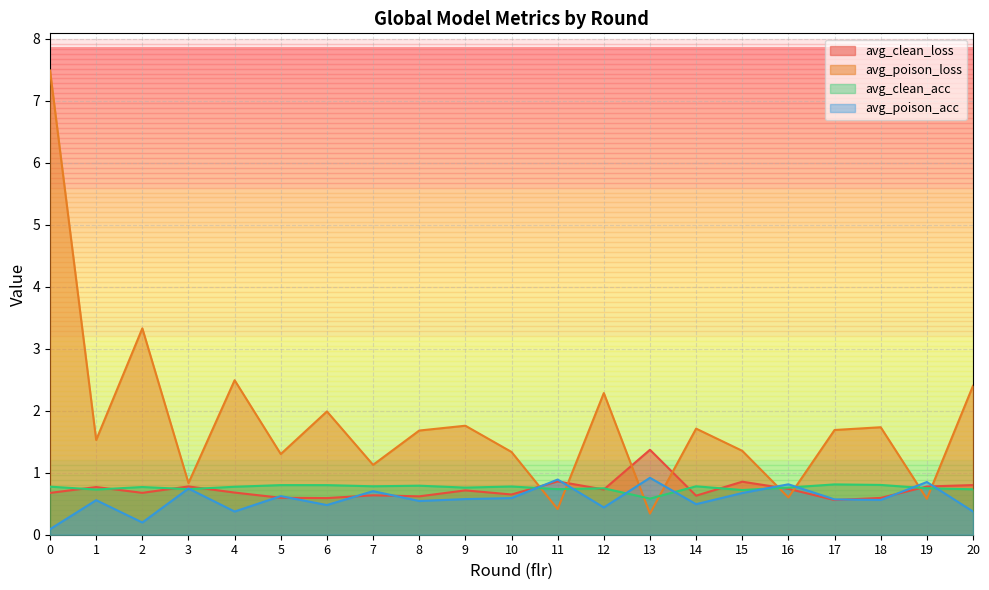

Does the chart display data point markers on the line(s)?

No